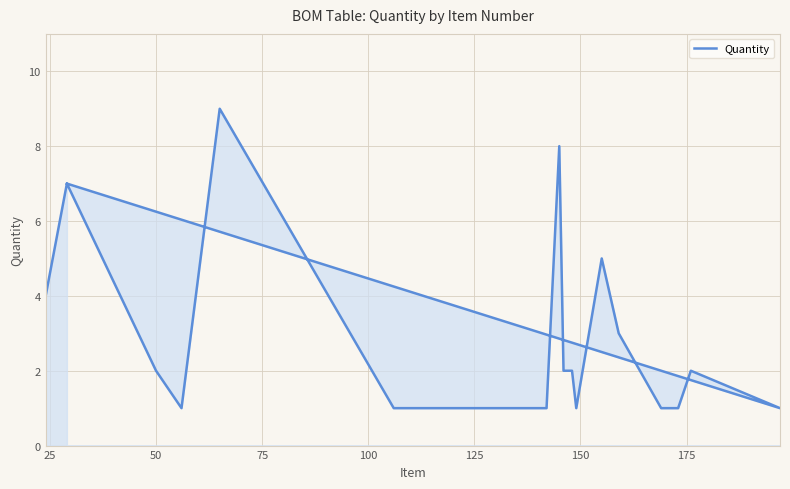

What is the average value?

3